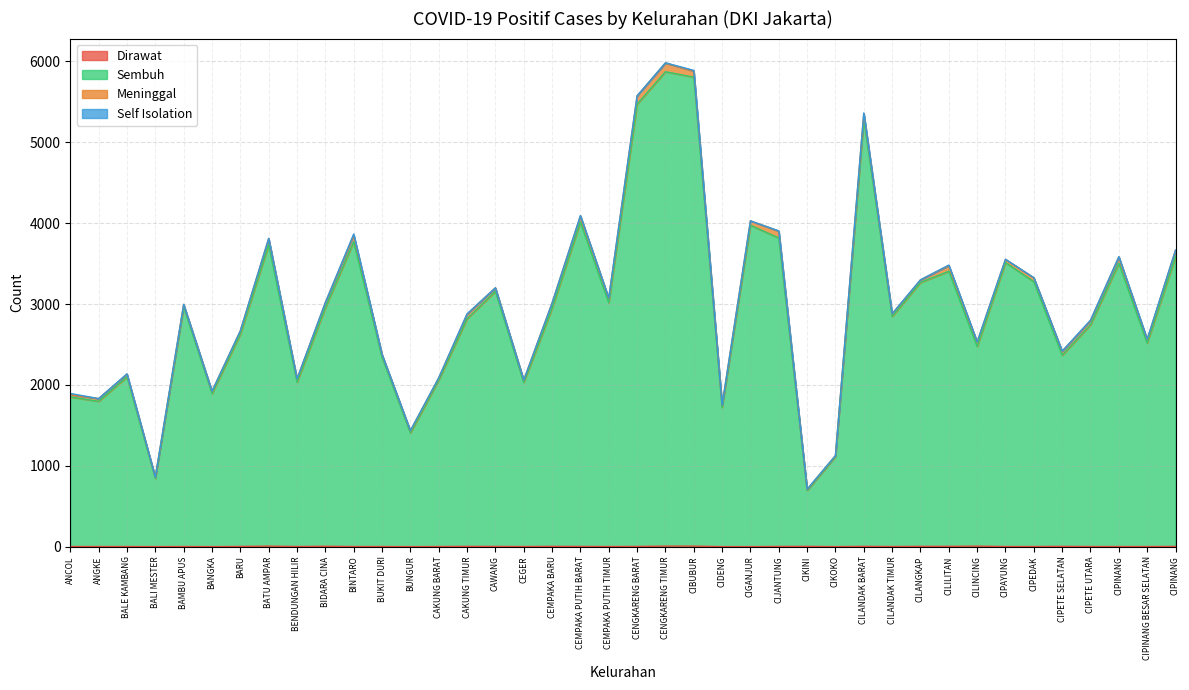

Which label corresponds to the smallest value in the chart?

BALI MESTER